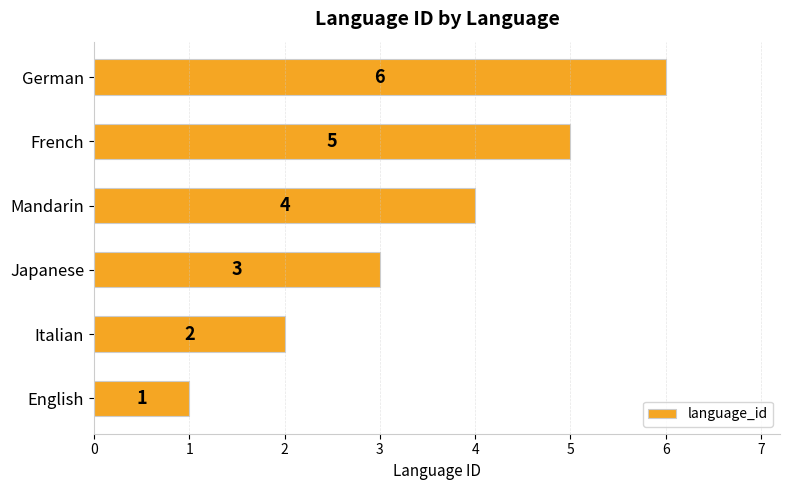

Rank the categories by value from lowest to highest.

English, Italian, Japanese, Mandarin, French, German